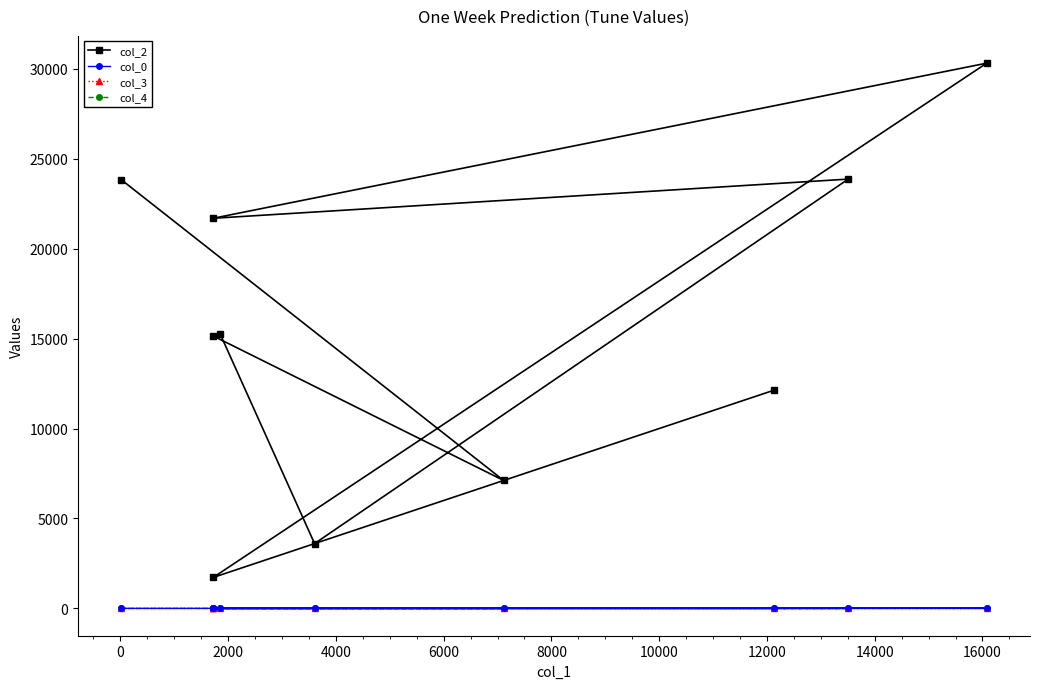

True or false: col_2 and col_0 intersect in this chart.

False